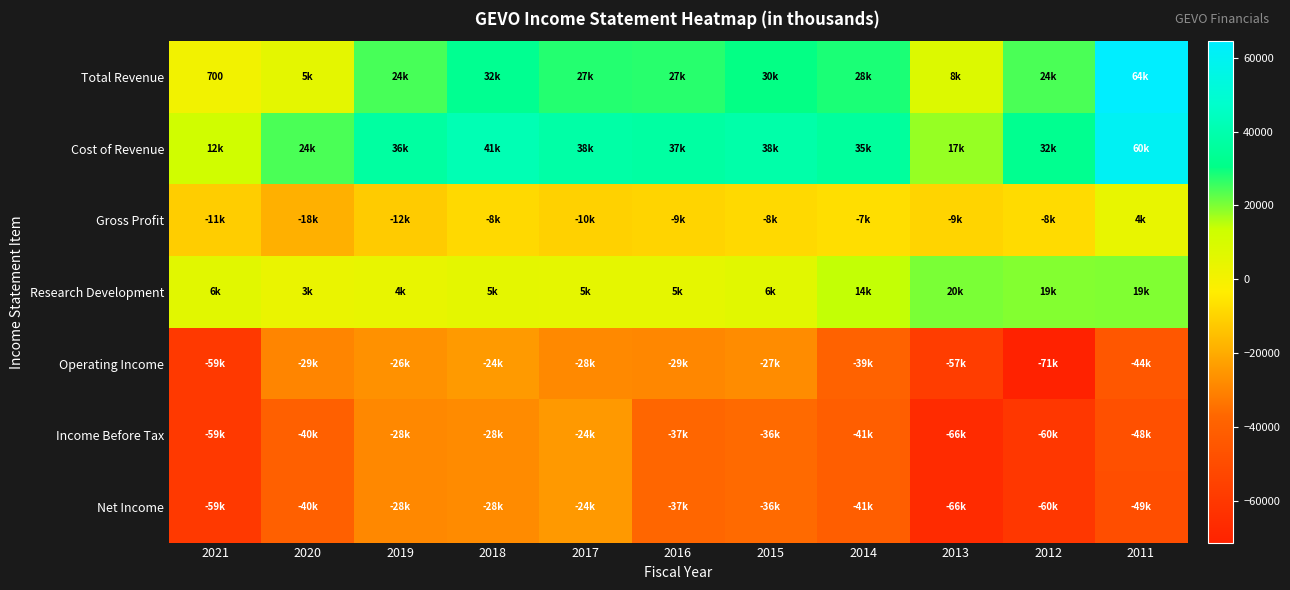

How many values in Gross Profit are below zero?

10